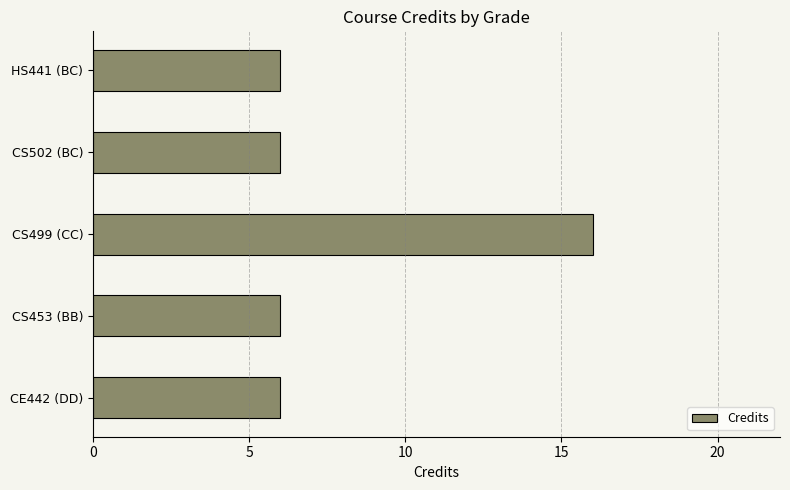

How many data points does each series have?

5